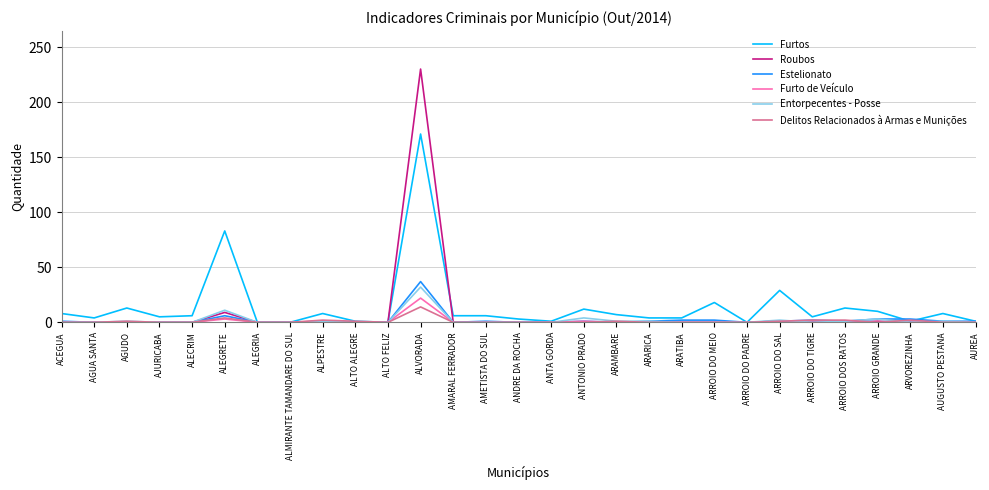

The value of Furtos at ALEGRETE is 83. True or false?

True